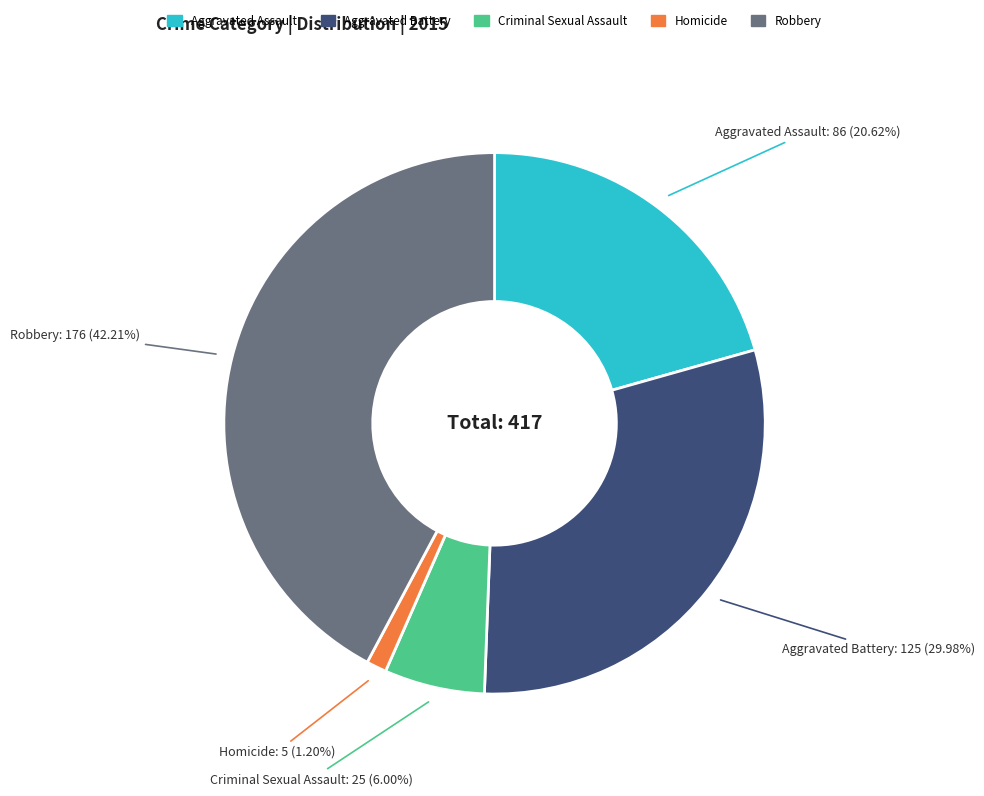

Is there a majority slice in this chart?

No